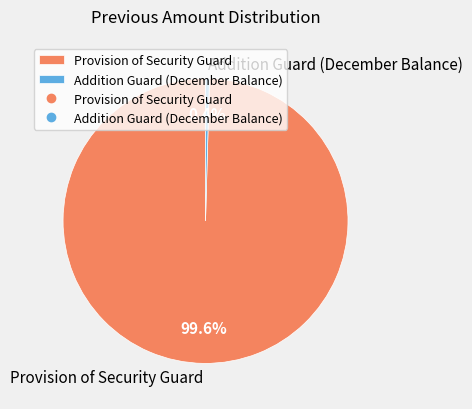

True or false: Provision of Security Guard accounts for 100% of the total.

True